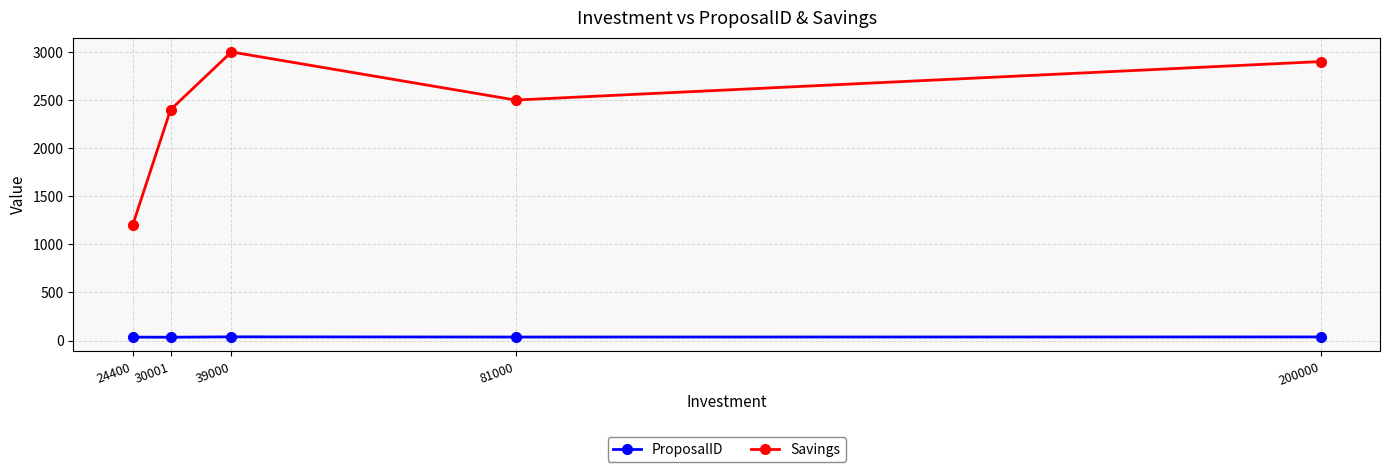

List the series in order of their overall mean, highest first.

Savings, ProposalID